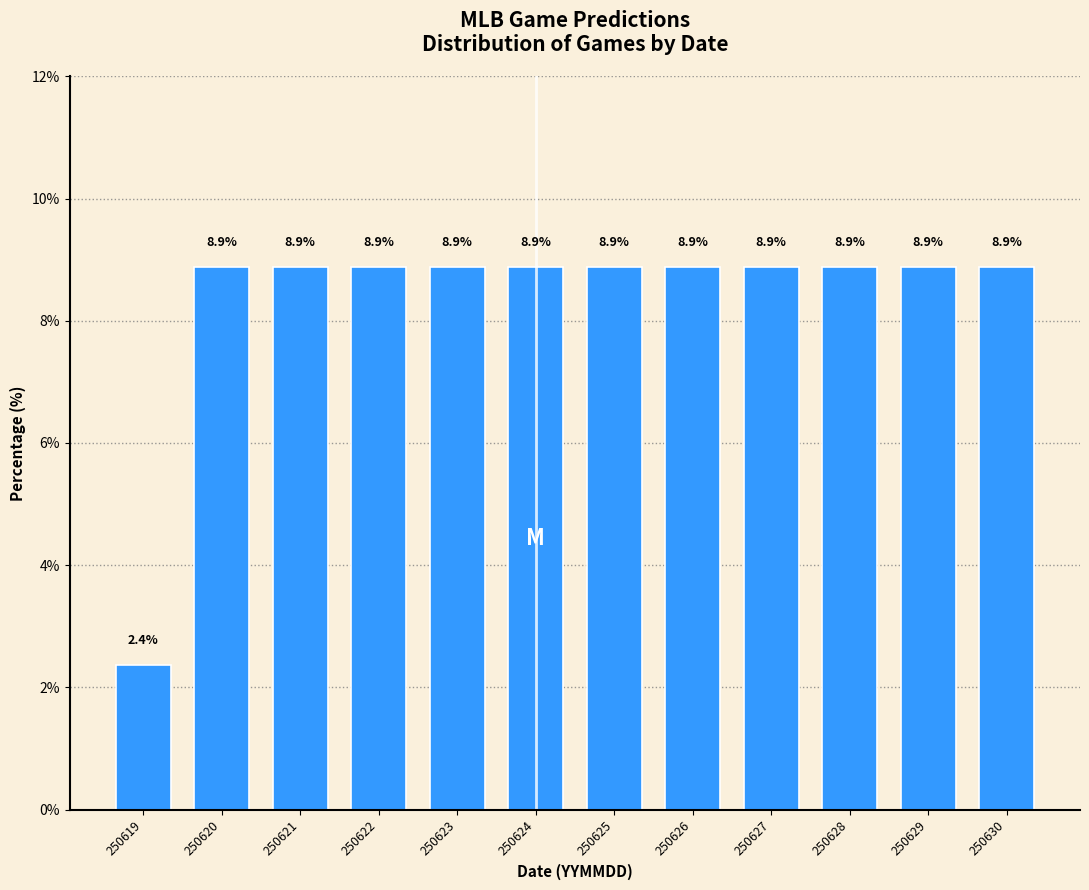

Reading right to left, extract all data points from this chart.

8.9	8.9	8.9	8.9	8.9	8.9	8.9	8.9	8.9	8.9	8.9	2.4